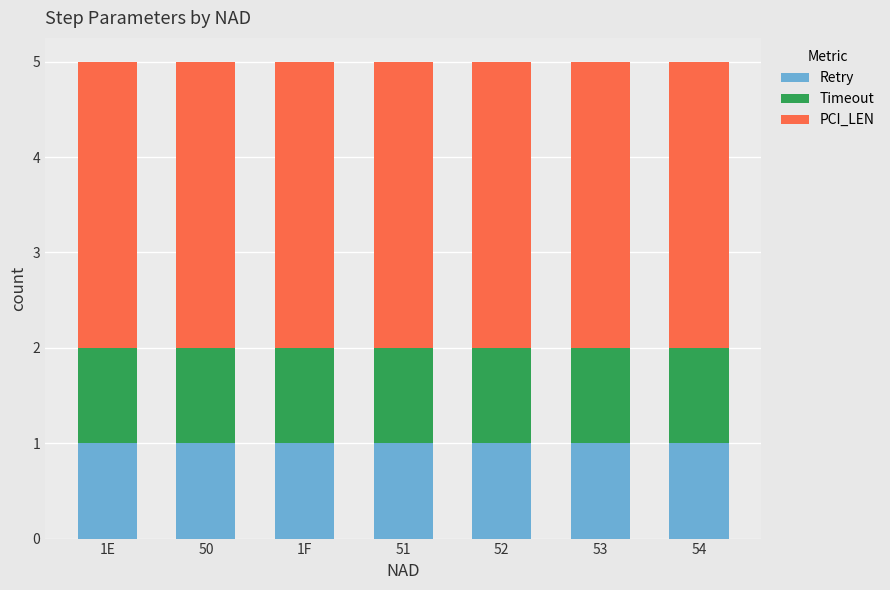

How many bars are there in total?

7